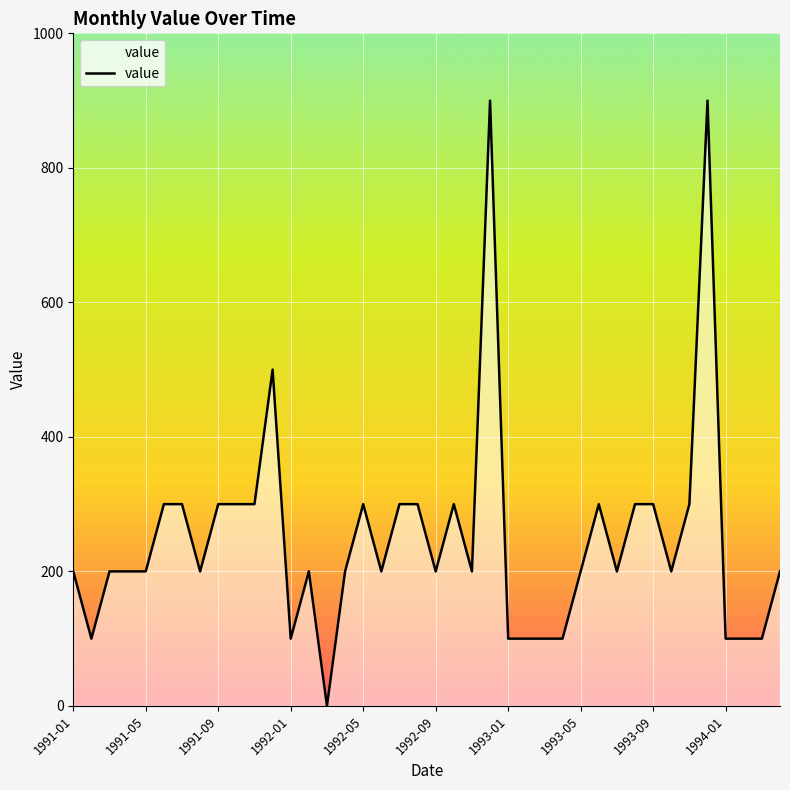

What is the greatest value displayed?

900